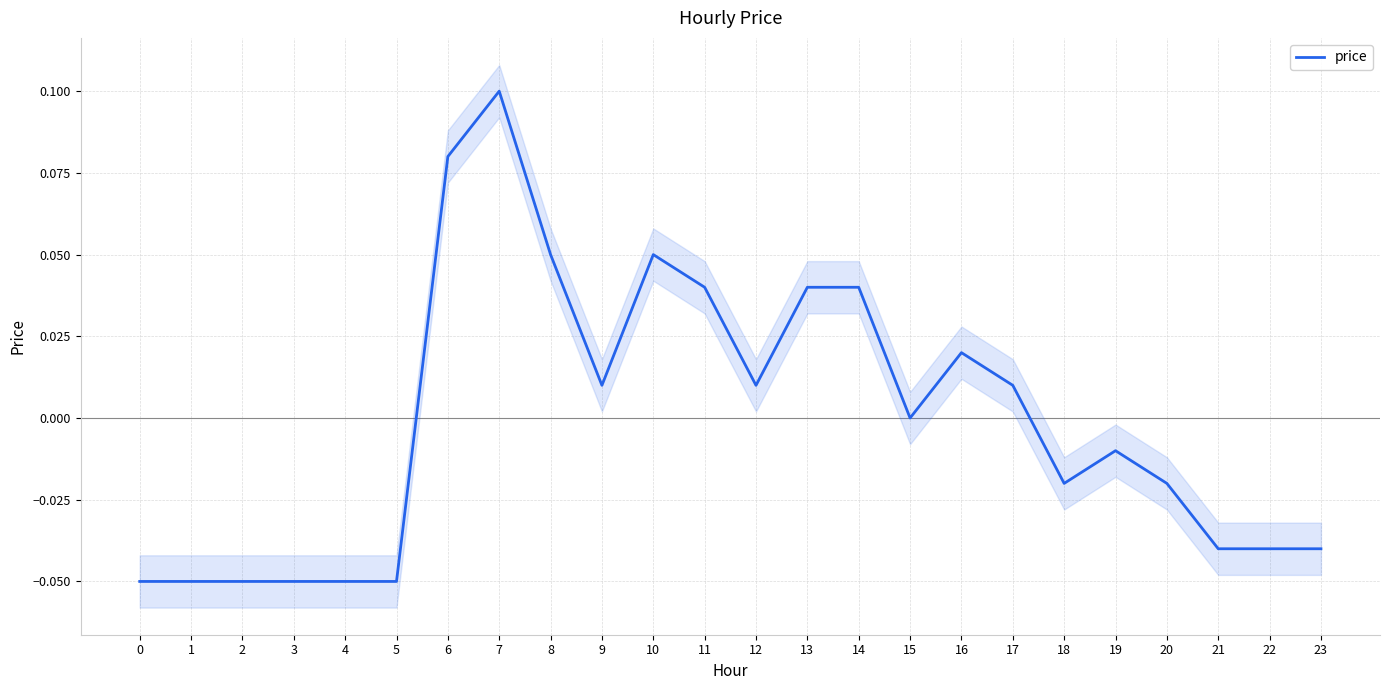

What is the smallest value displayed?

-0.1